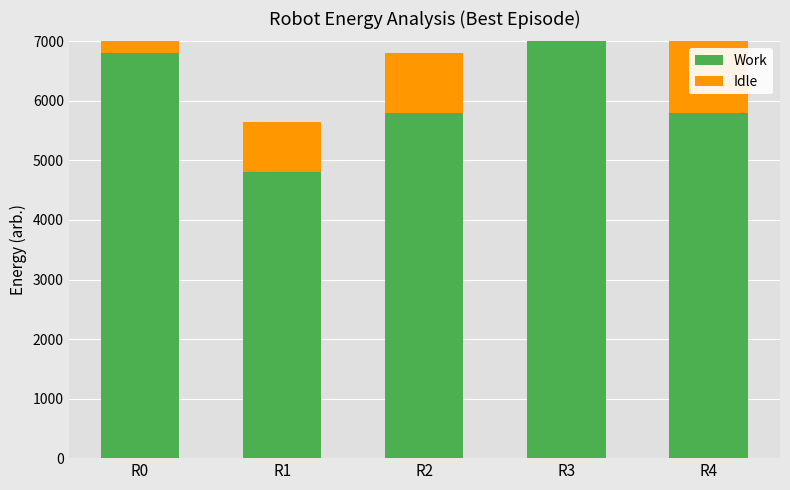

What is the approximate value of Idle at R3, to the nearest 10?

1150